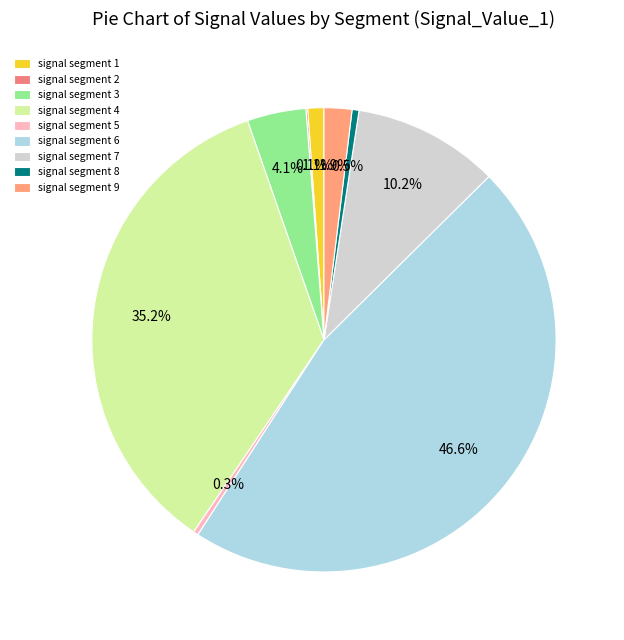

To the nearest percent, what is the average slice percentage?

11%